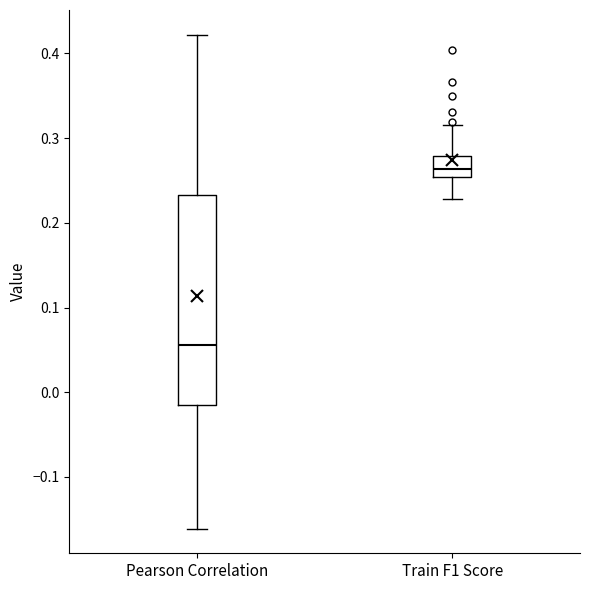

Where does the upper whisker of the box for Pearson Correlation end on the y-axis? The values are not printed on the chart, so give them approximately, as read against the axis.

0.42